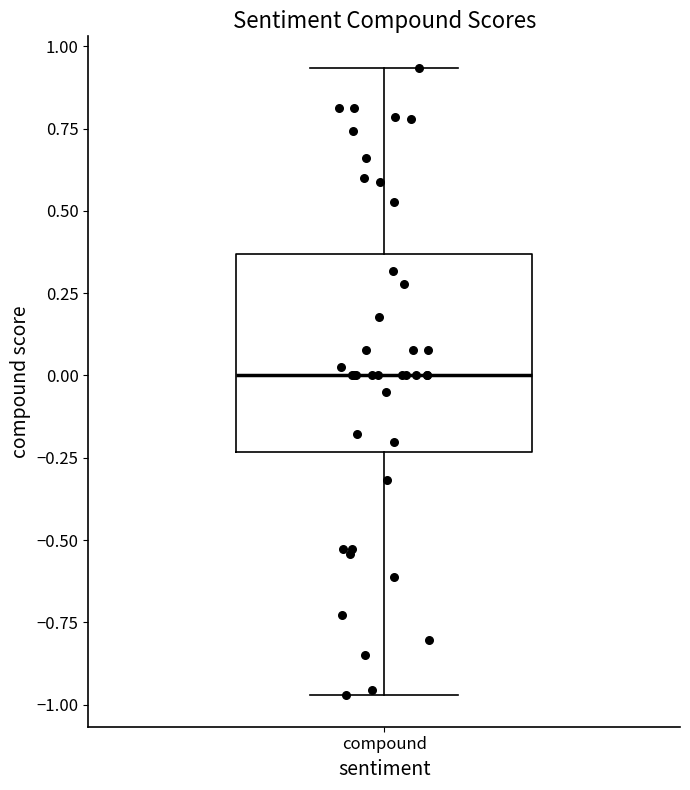

Read this box plot against the y-axis: the position of the median line, the range covered by the box, and the ends of both whiskers. The values are not printed on the chart, so give them approximately, as read against the axis.

median 0.00, box -0.25 to 0.35, whiskers -0.95 to 0.95